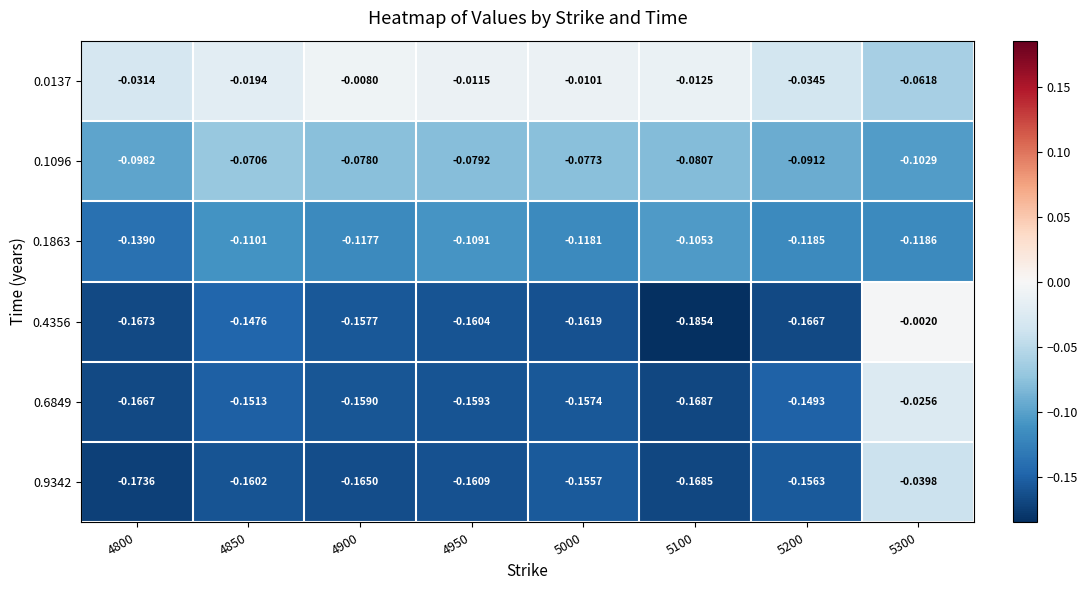

Is the value of 0.1863 at 5200 greater than the value of 0.6849 at 5100?

Yes